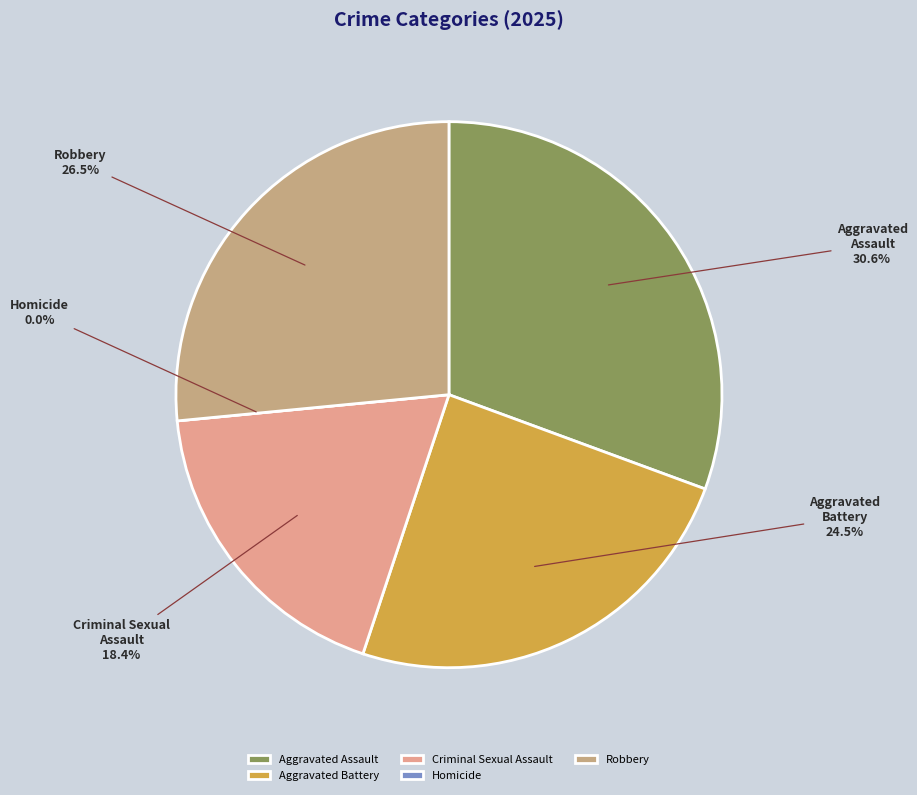

To the nearest percent, what portion does Robbery represent?

27%